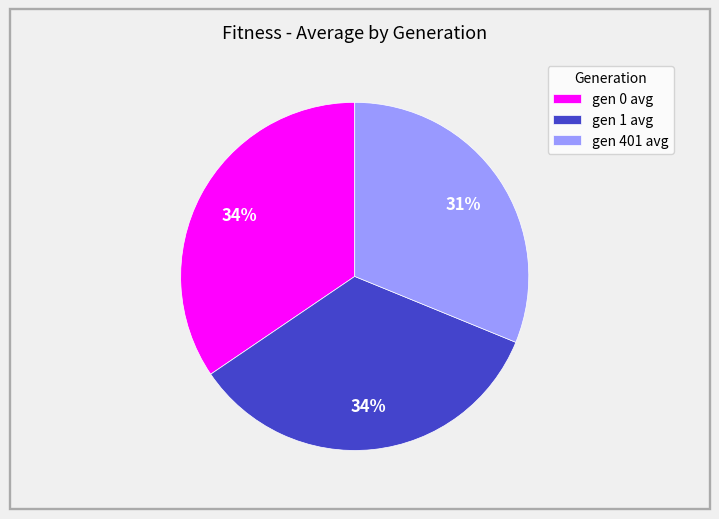

What is the smallest slice in the pie chart?

gen 401 avg